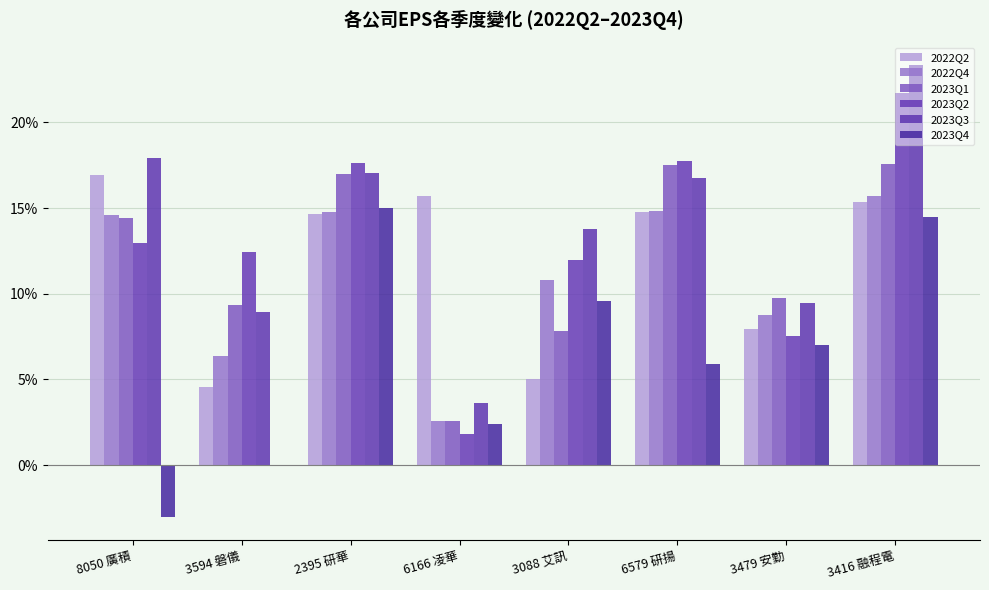

How many distinct data groups are displayed?

6